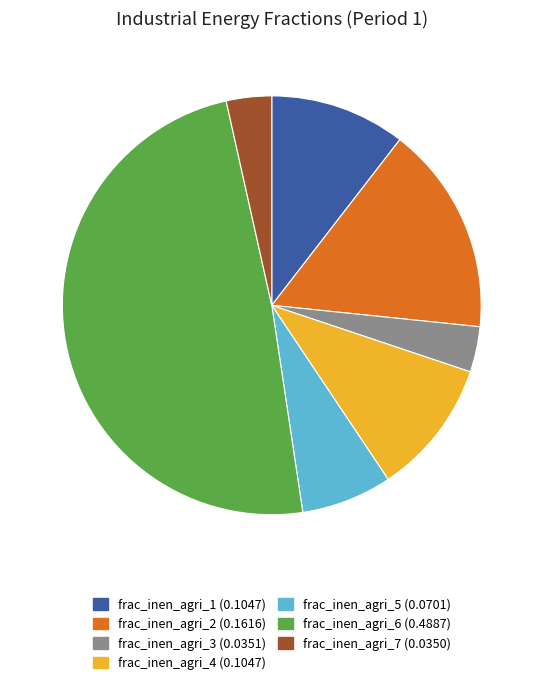

Is it true that frac_inen_agri_6 (0.4887) is 49% of the pie?

True